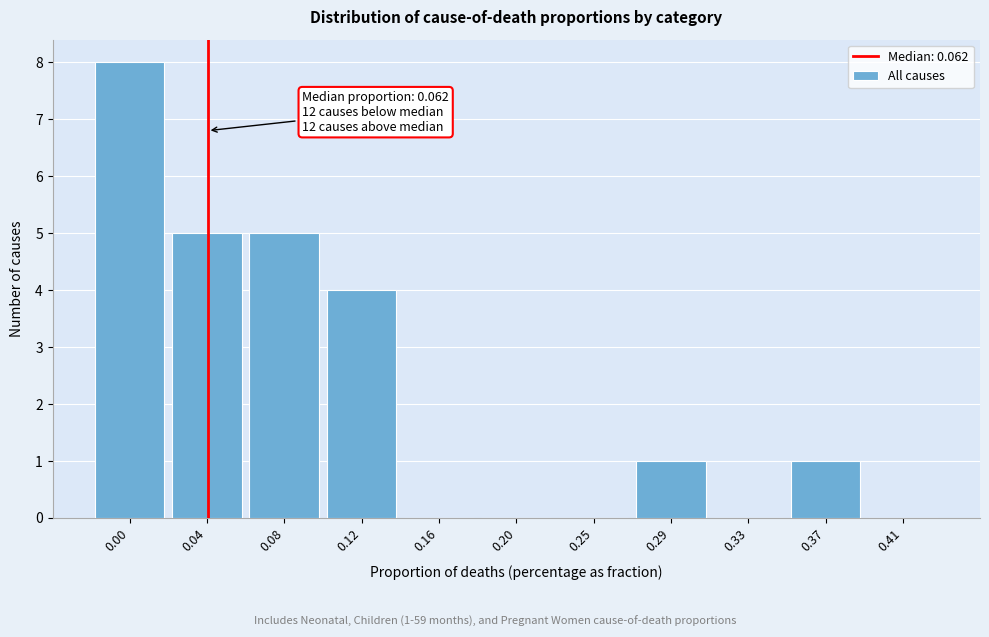

Reading right to left, what are all the values shown in this chart?

0.41=0	0.37=1	0.33=0	0.29=1	0.25=0	0.20=0	0.16=0	0.12=4	0.08=5	0.04=5	0.00=8